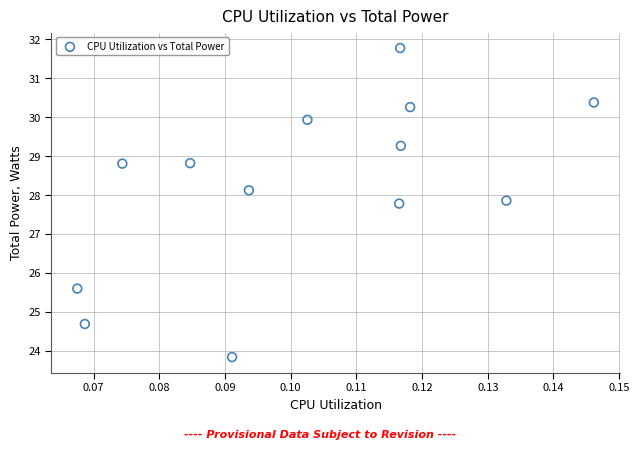

What is the range of Y values (max minus min)?

7.9